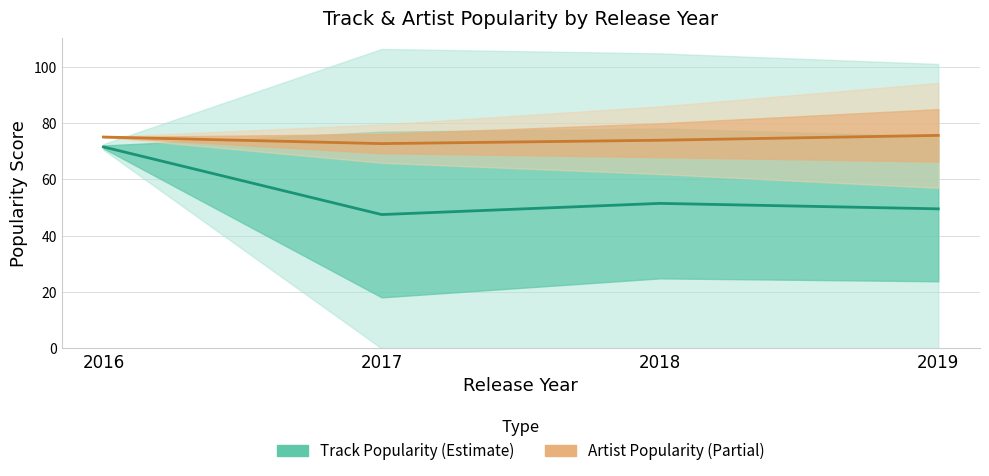

Is the value of Track Popularity at 2016 greater than the value of Artist Popularity at 2016?

No